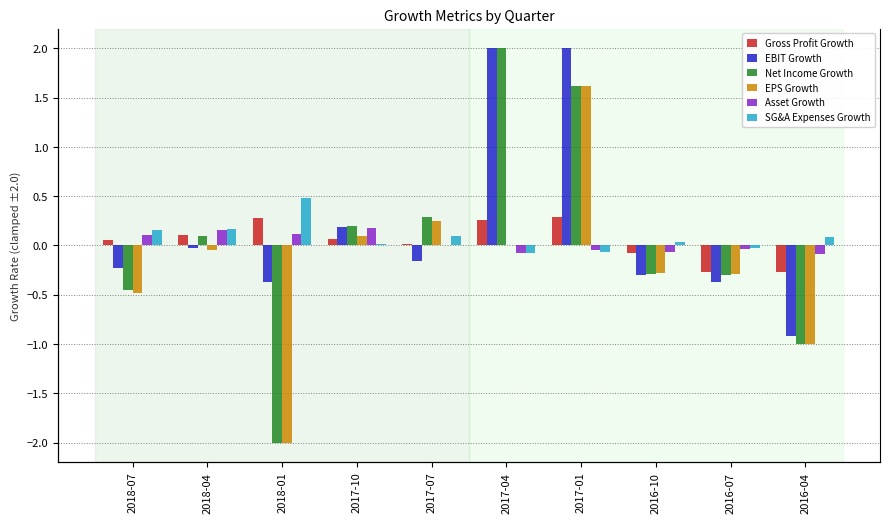

What position from the left is 2018-04?

2